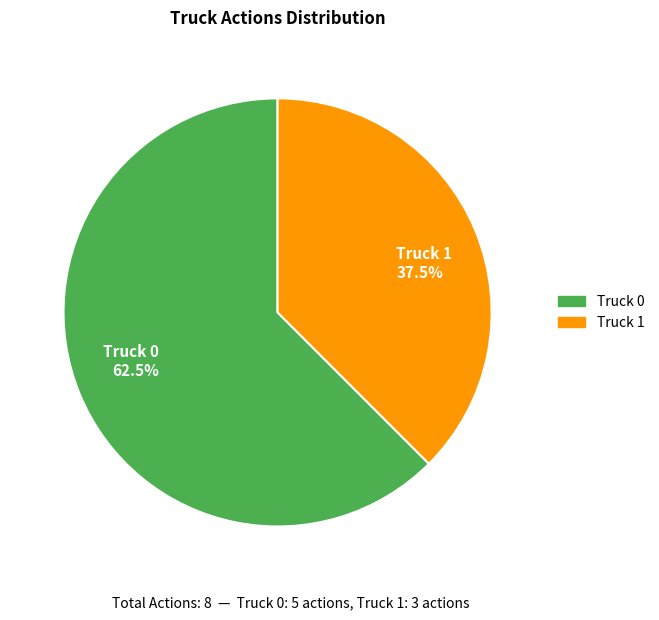

Is there a majority slice in this chart?

Yes